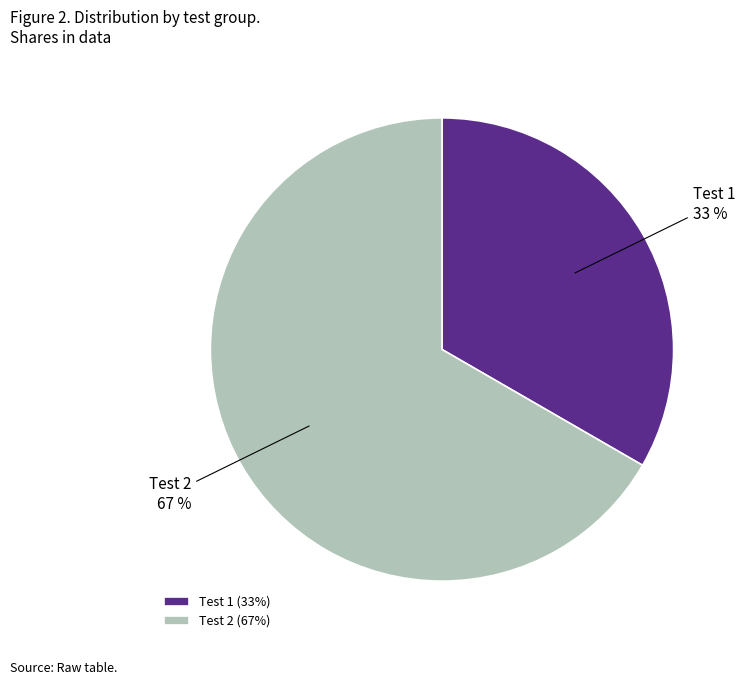

How many segments does this pie chart have?

2